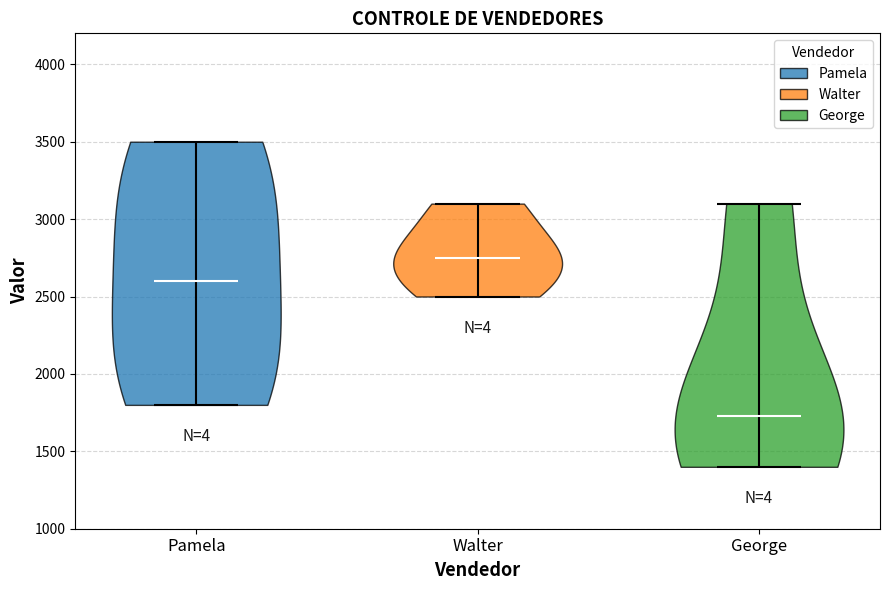

Which violin has the highest median line?

Walter